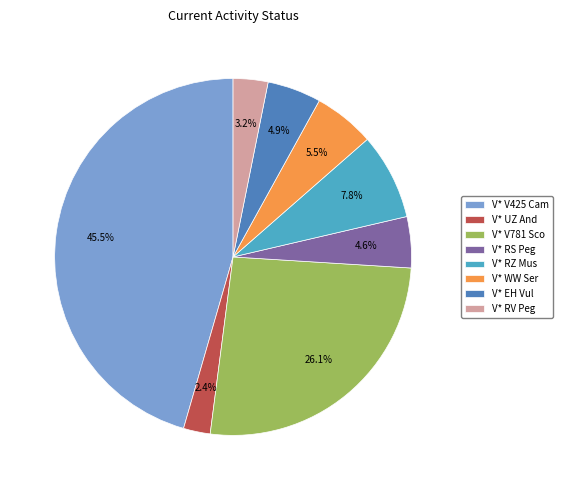

Combined, what portion of the pie is V* RZ Mus and V* RV Peg?

11.0%